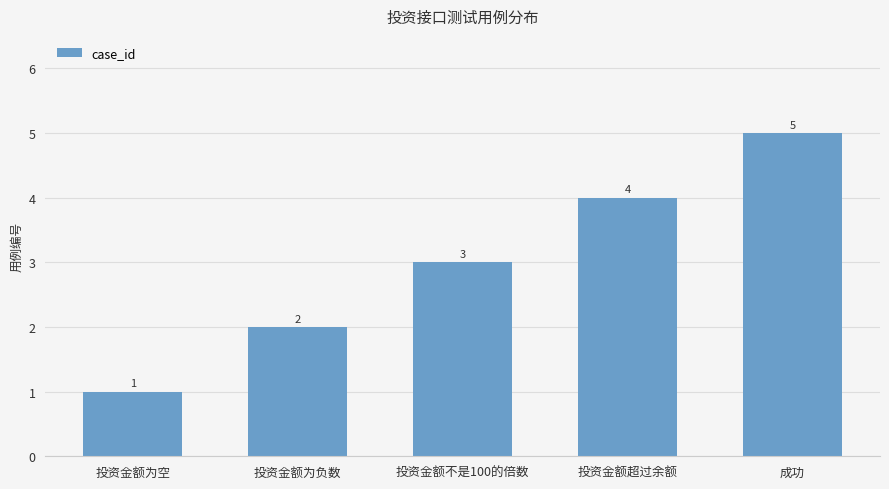

How many bars are there in total?

5